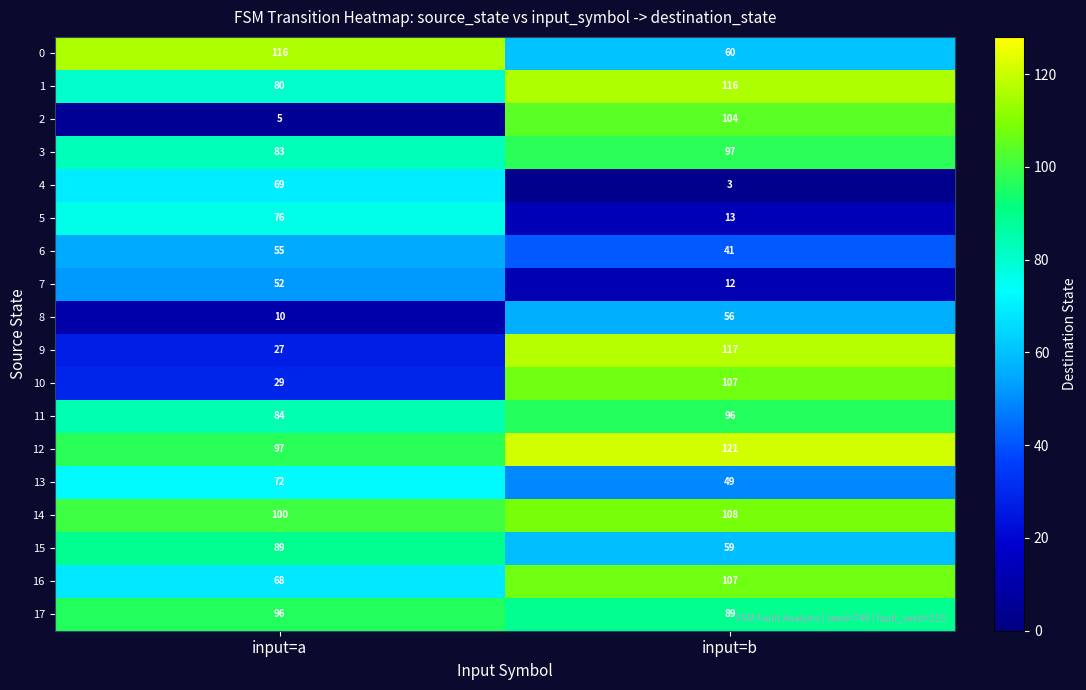

At which label is 1 closest to 98?

input=a